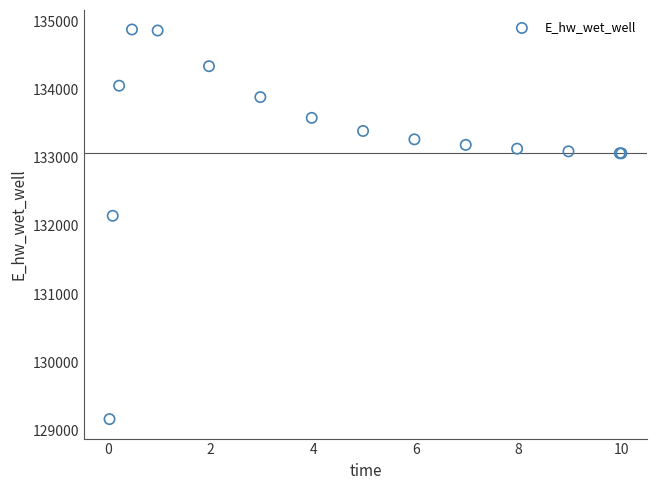

What Y value in the scatter plot is closest to 132024?

132149.7